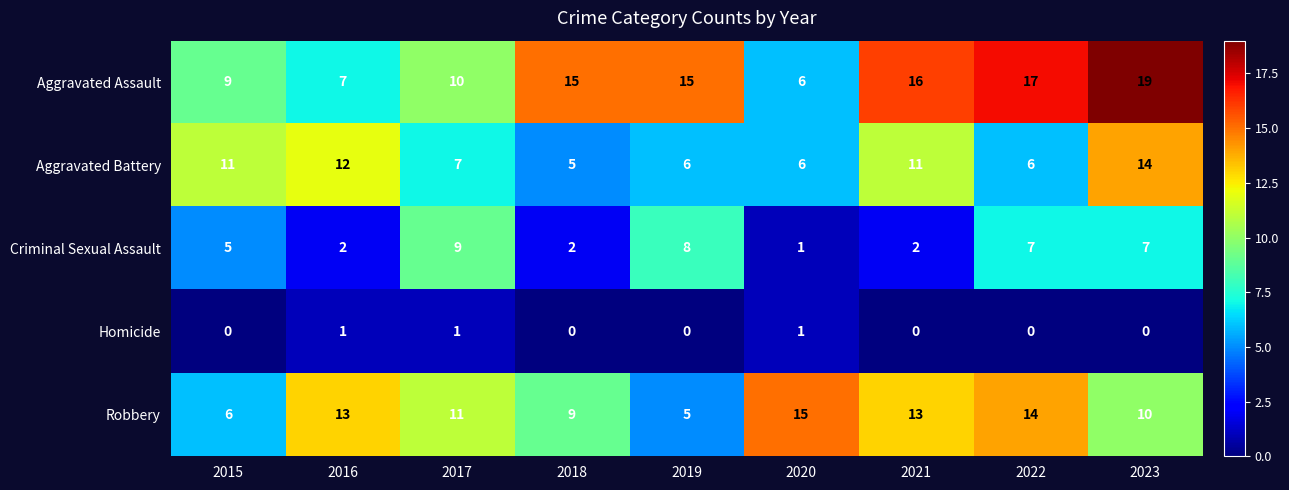

Is it true that Aggravated Battery equals 11 at 2021?

True